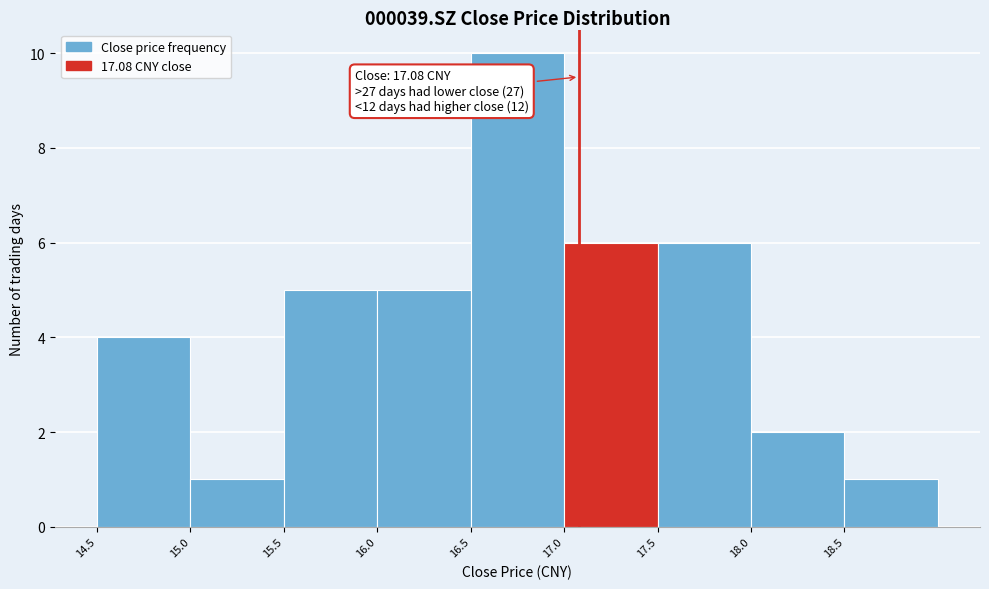

Over which range of the x-axis is the bar tallest?

16.5 to 17.0